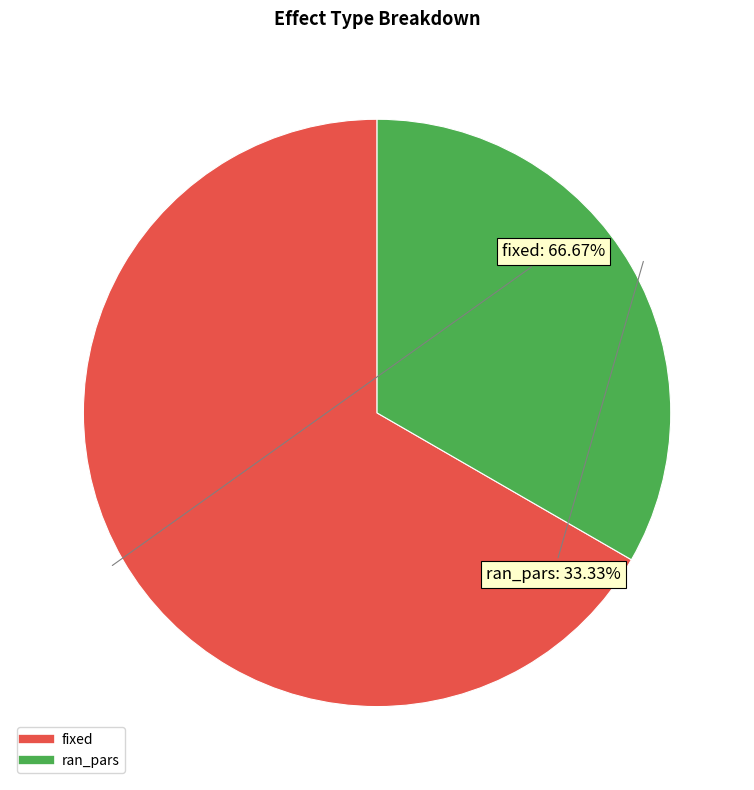

Is it true that fixed is 53% of the pie?

False